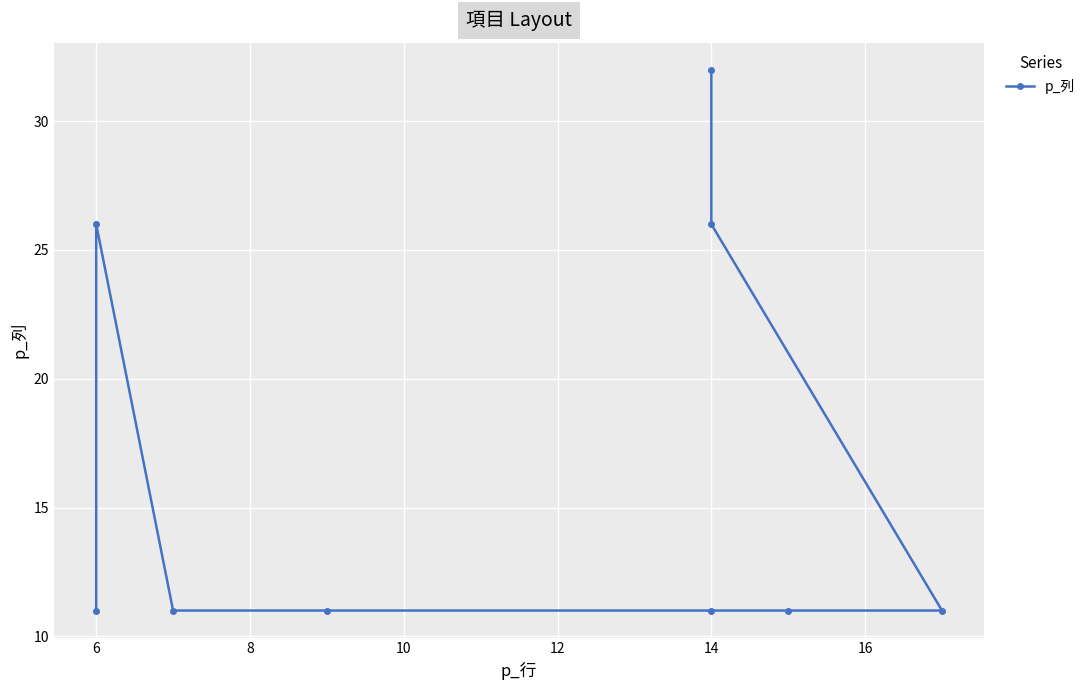

Which category has the lowest value across all series?

6